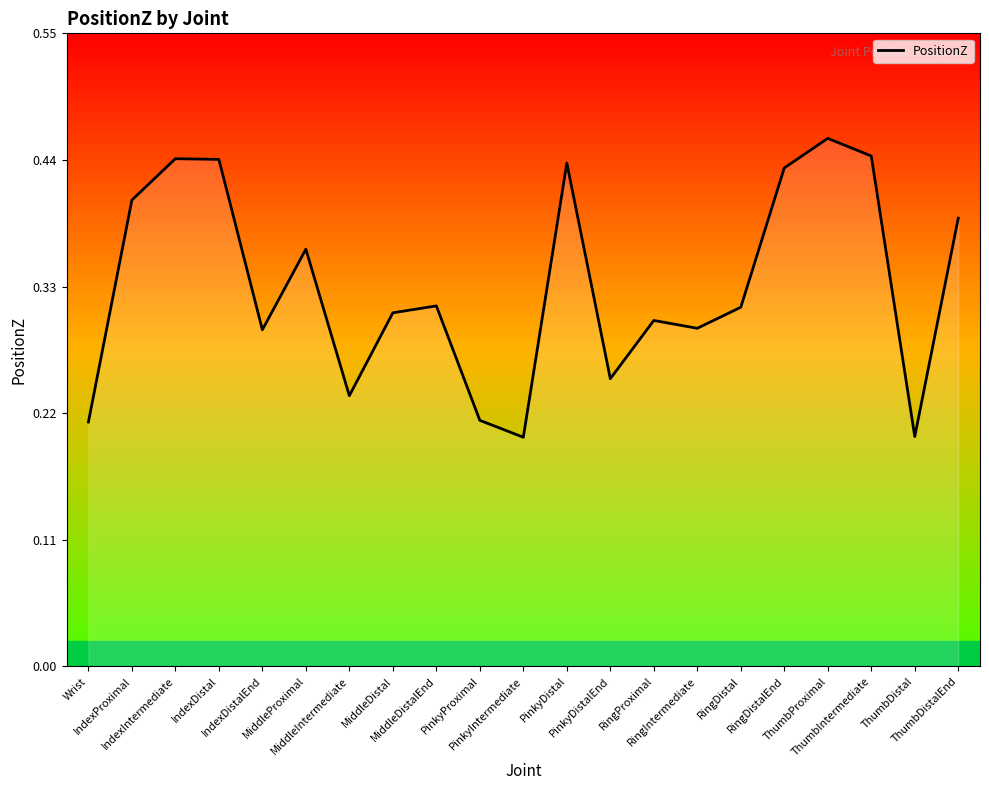

How many categories are shown in the chart?

21